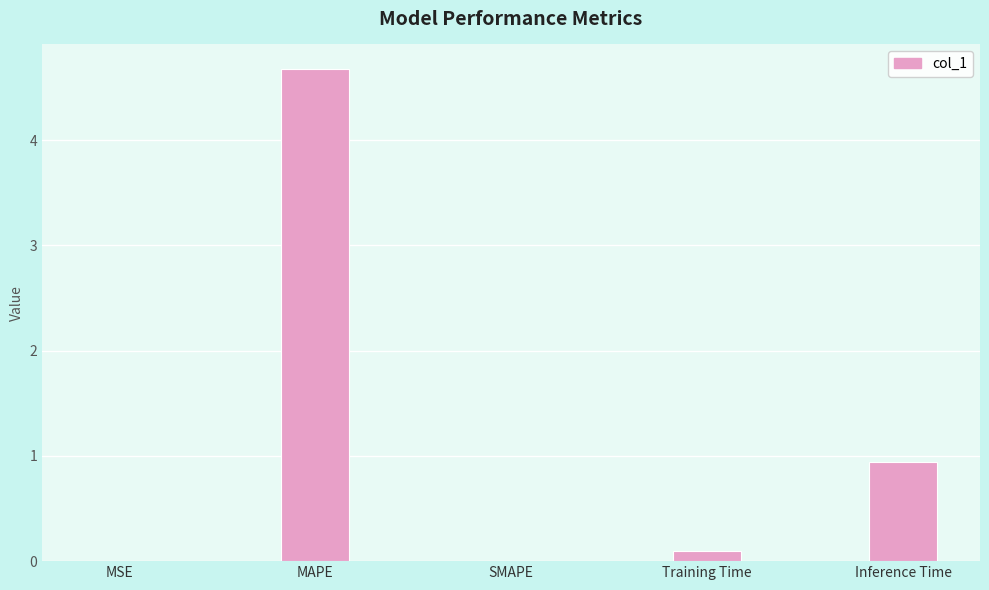

Where is the data nearest to the value 2?

Inference Time